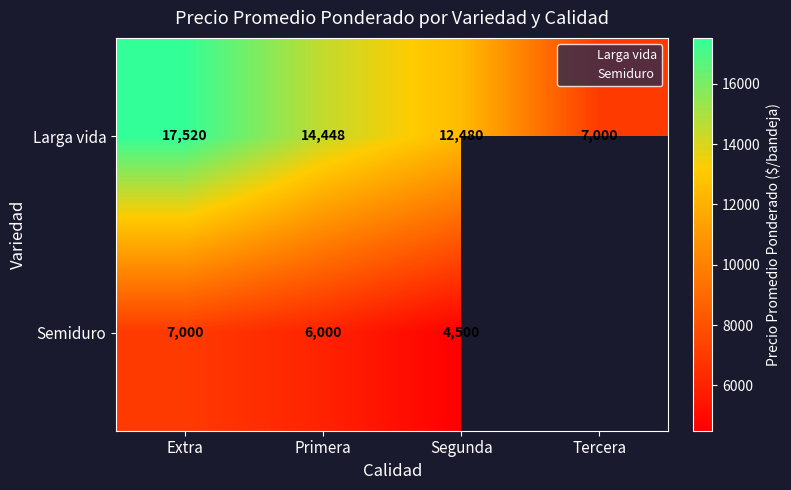

At which category does the chart reach its peak across all series?

Extra